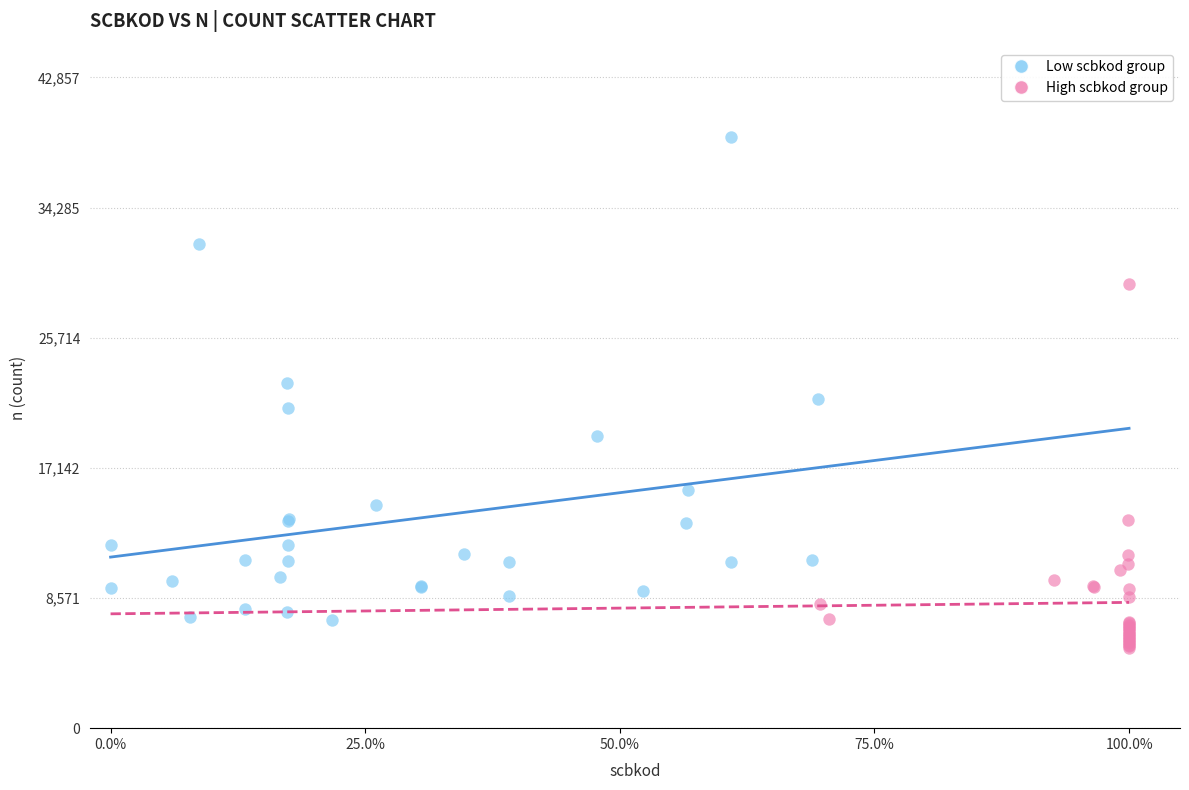

Which series contains the lowest Y value?

High scbkod group